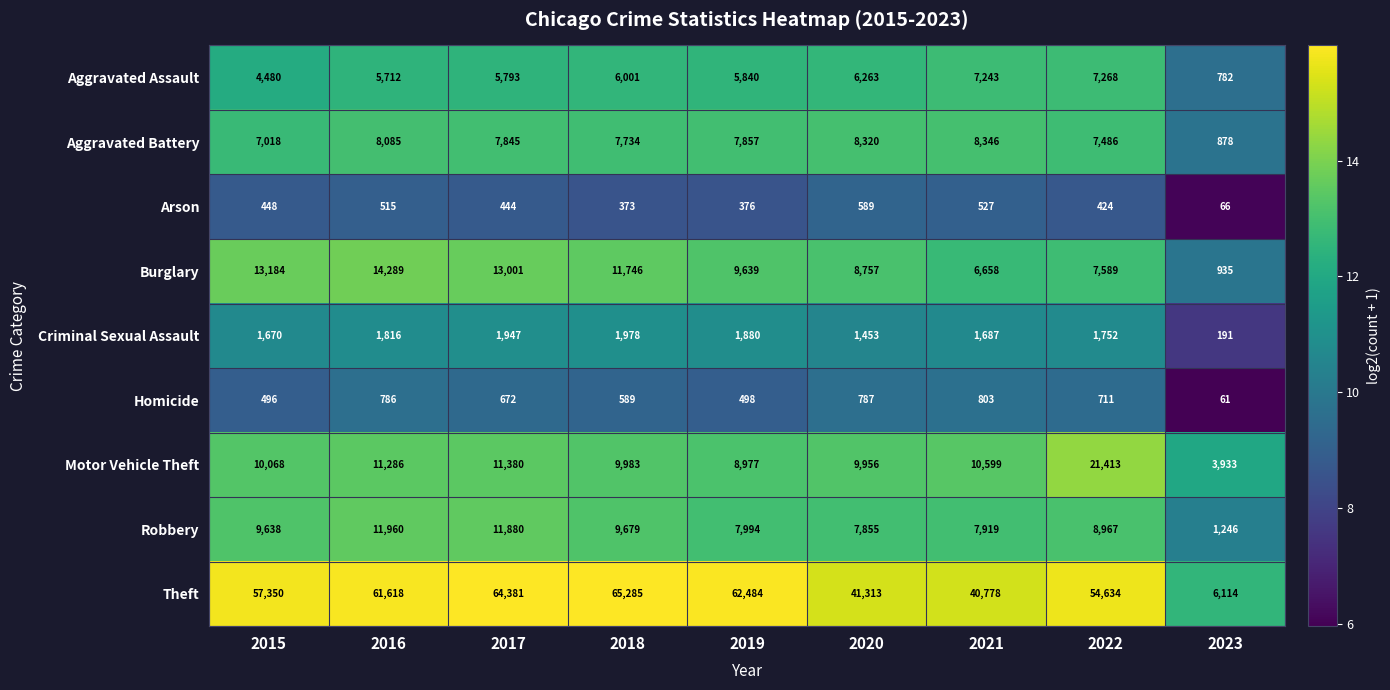

What is the difference between the maximum and minimum values in the Aggravated Battery series?

7468